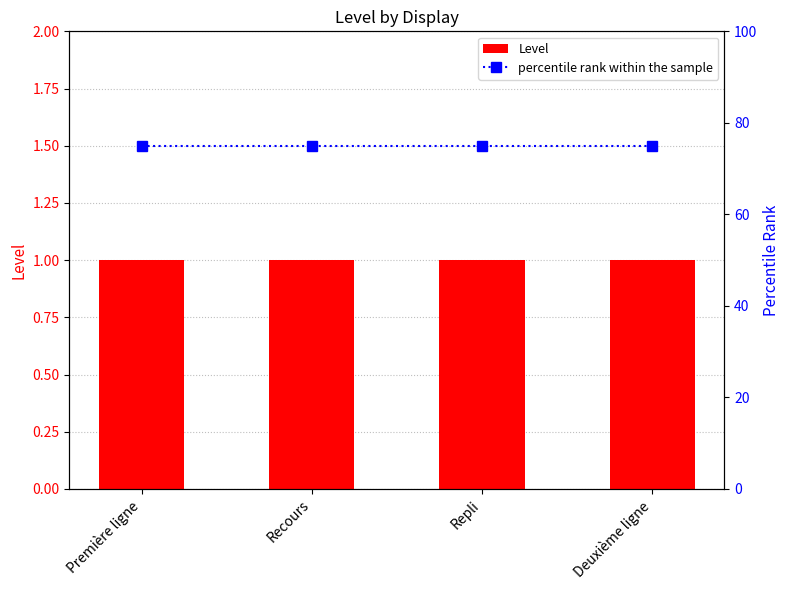

At which category is the sum across all series the highest?

Première ligne